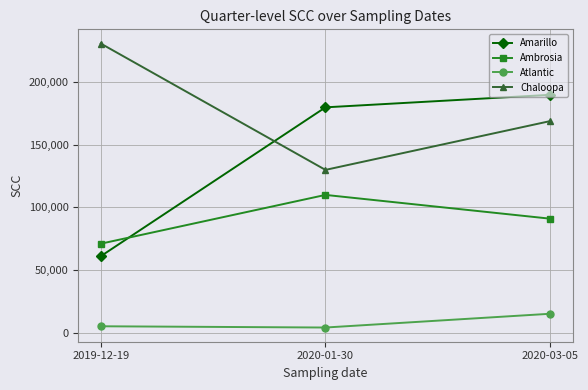

At how many categories does at least one series exceed 43767?

3